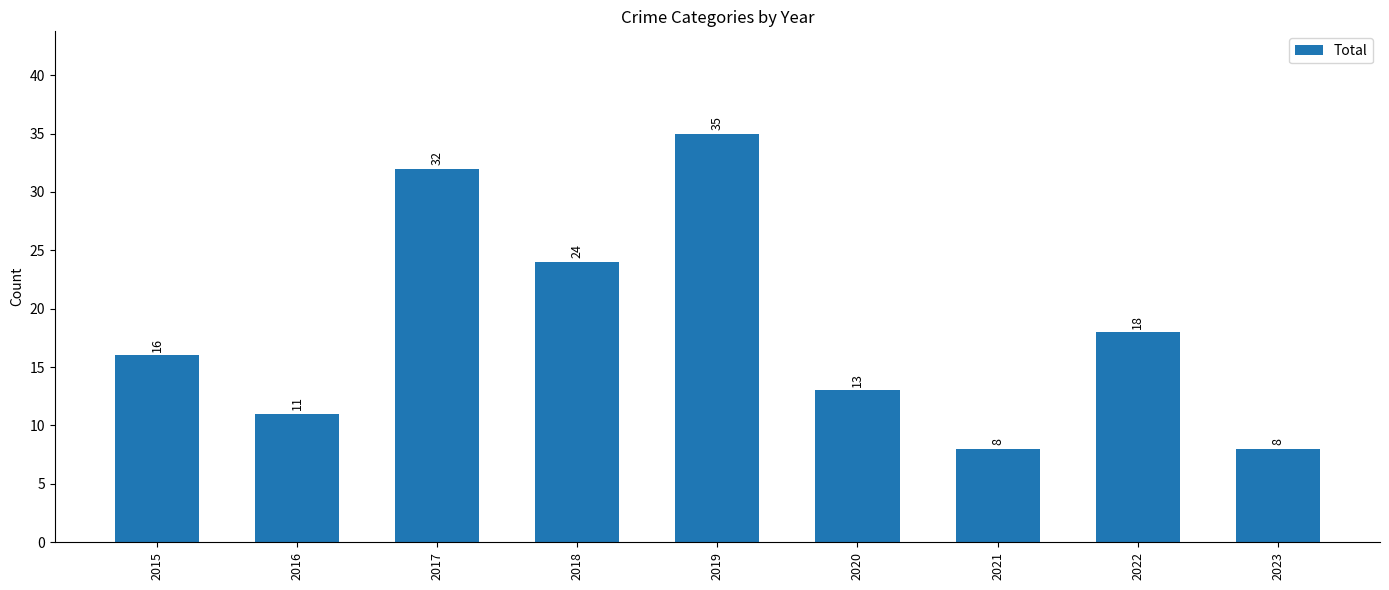

What is the ratio of the value at 2015 to the value at 2018?

0.7